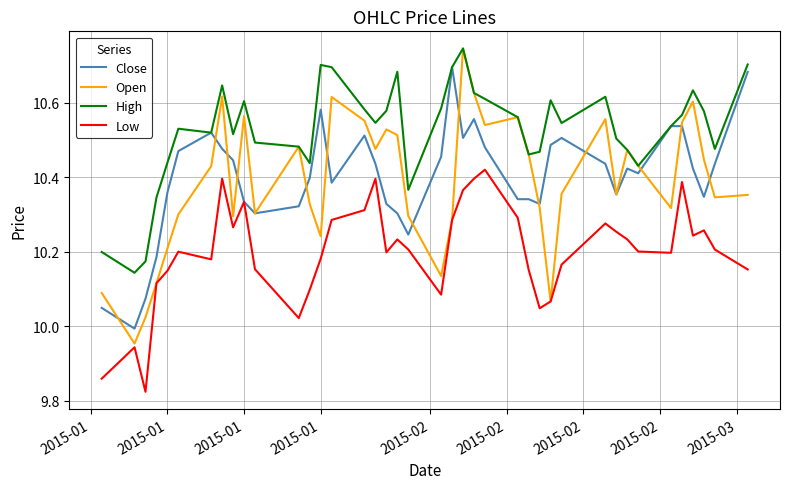

True or false: High and Low intersect in this chart.

False